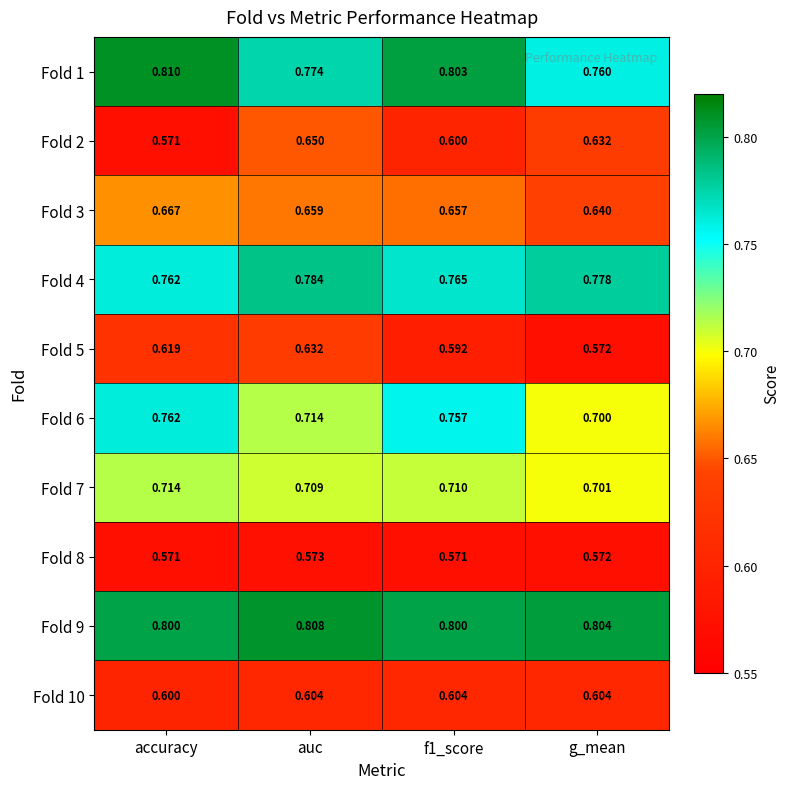

At which label is Fold 1 closest to 0?

g_mean